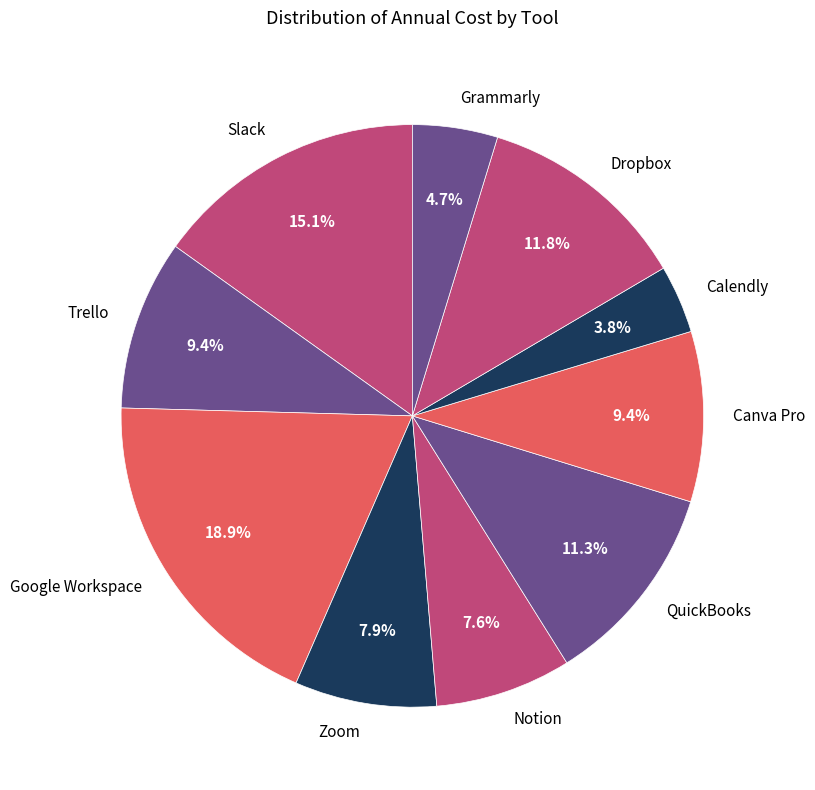

Is there a majority slice in this chart?

No